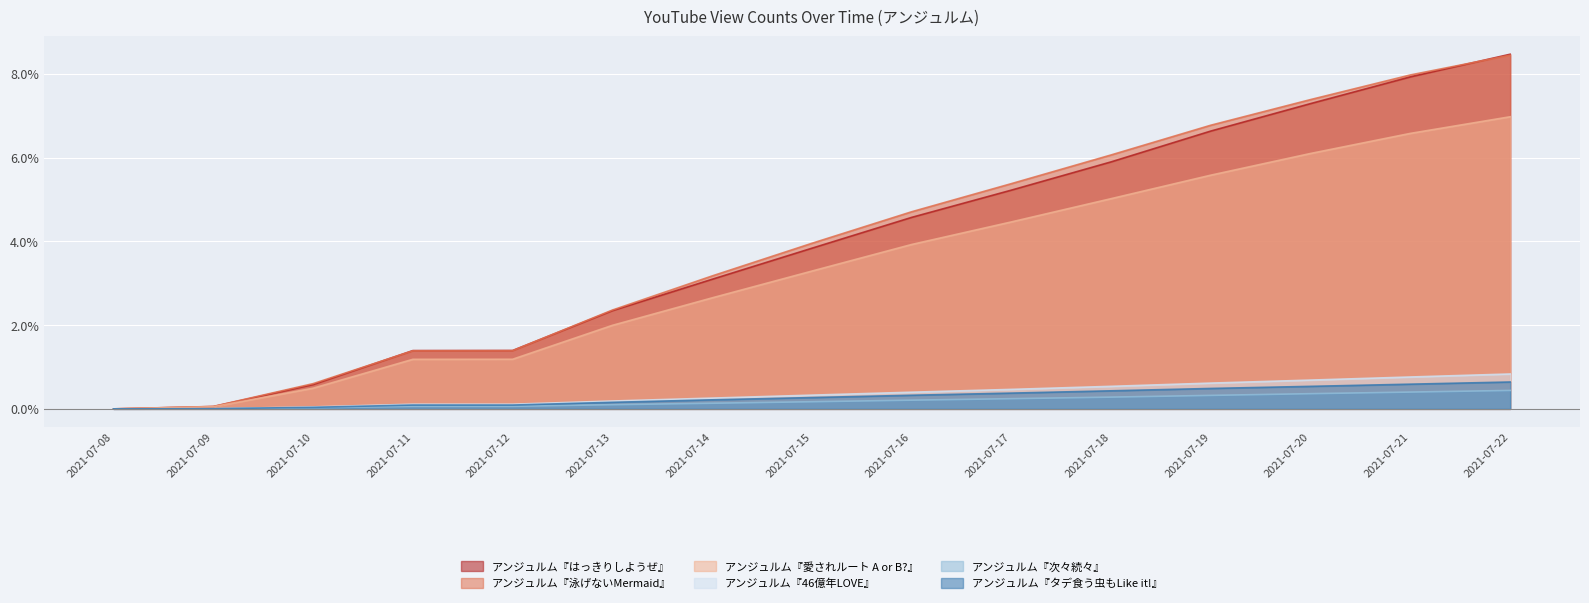

At which label does アンジュルム『泳げないMermaid』 first exceed 3?

2021-07-14